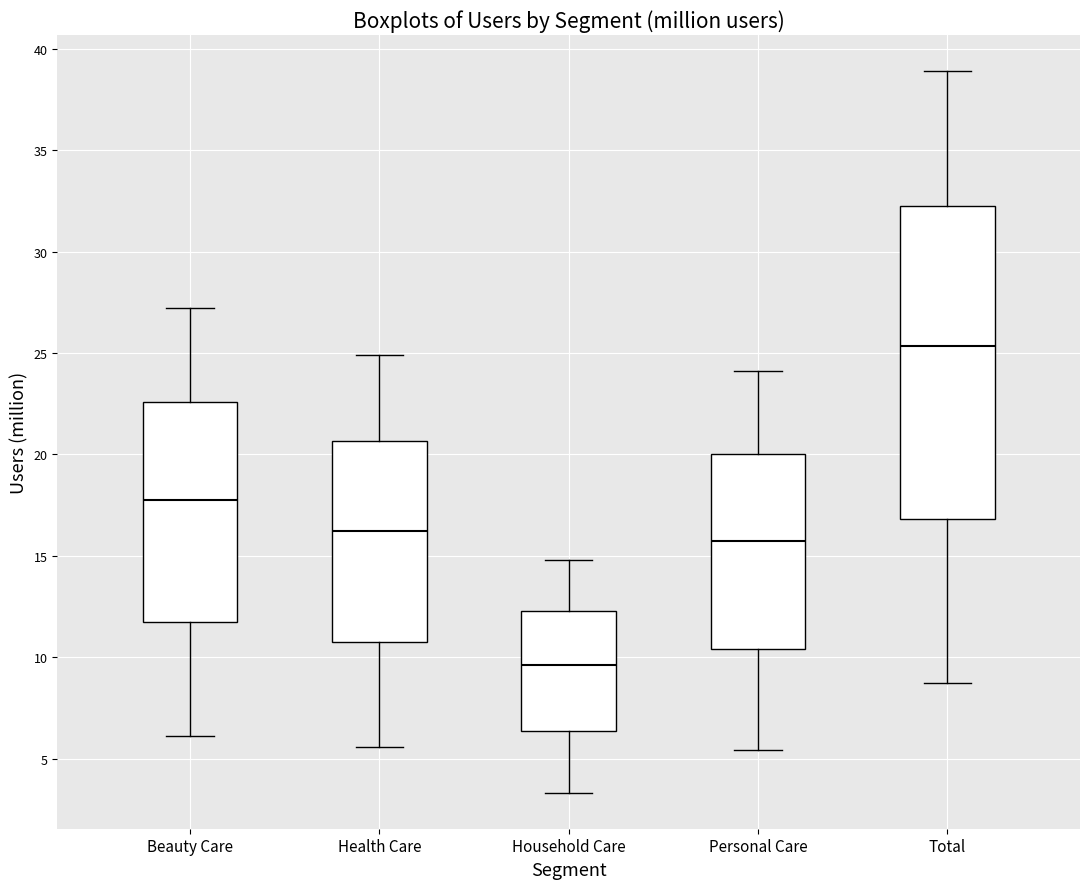

Where is the upper edge of the box for Health Care on the y-axis? The values are not printed on the chart, so give them approximately, as read against the axis.

20.5